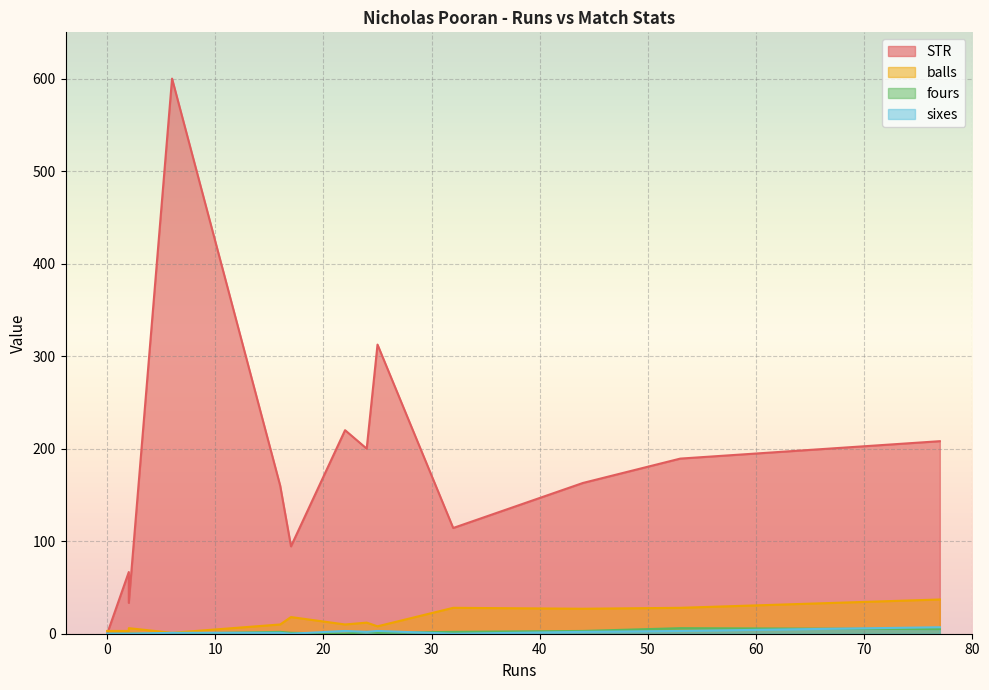

What is the maximum value for balls?

37.0